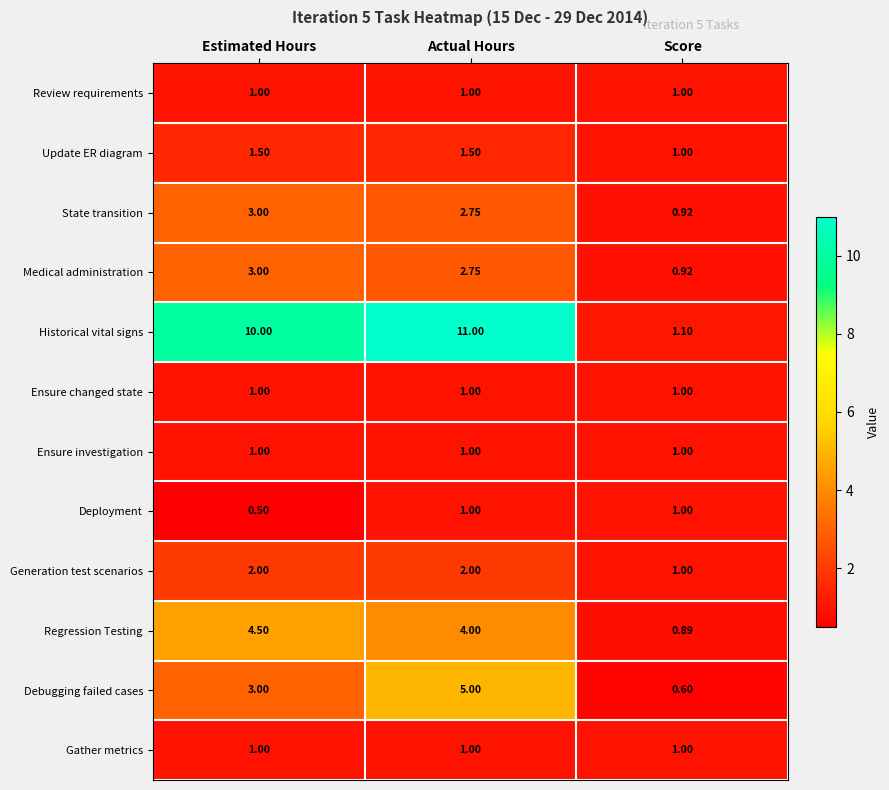

Rank the categories by Debugging failed cases value from highest to lowest.

Actual Hours, Estimated Hours, Score